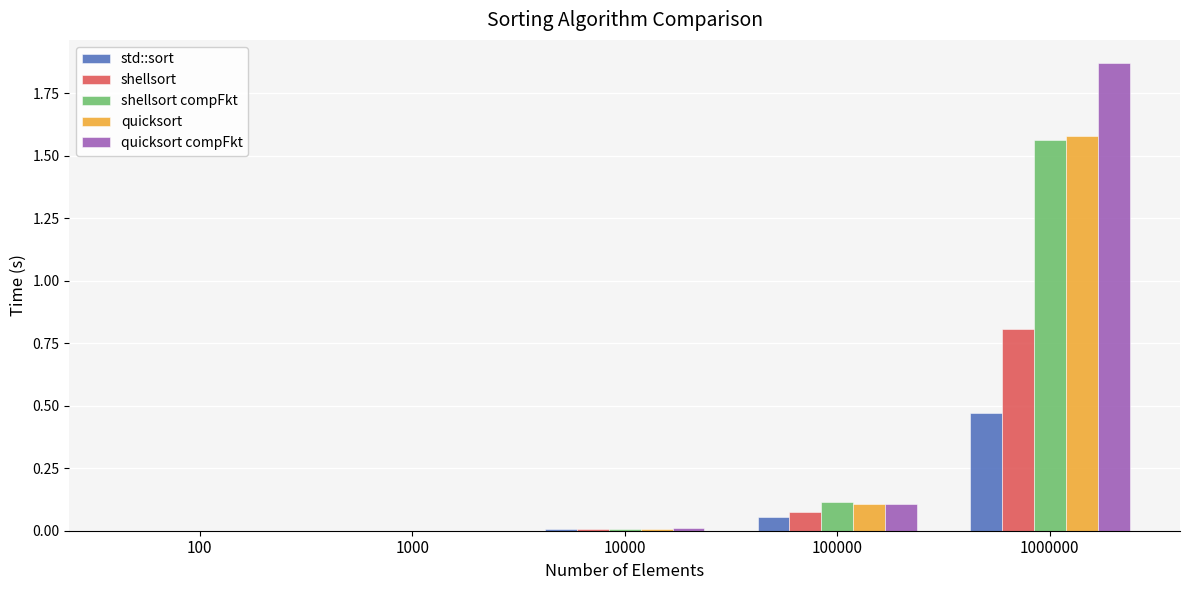

How many groups of bars are there?

5